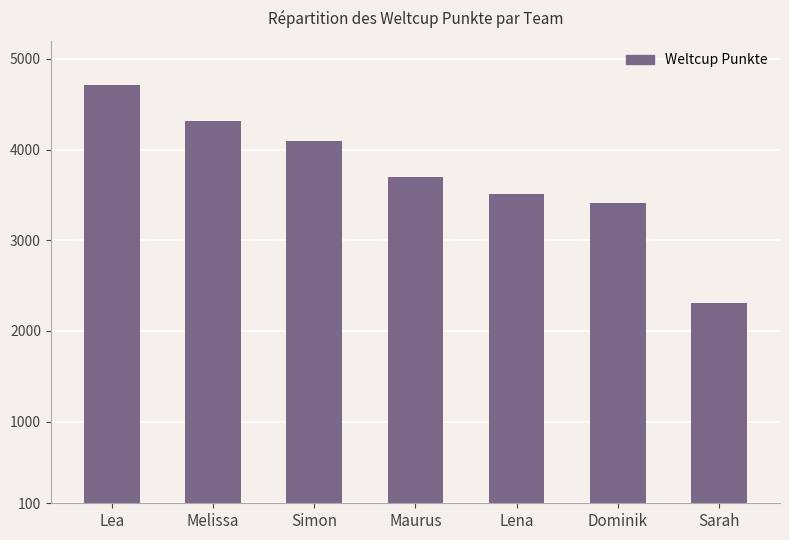

Between Dominik and Lea, which is larger?

Lea